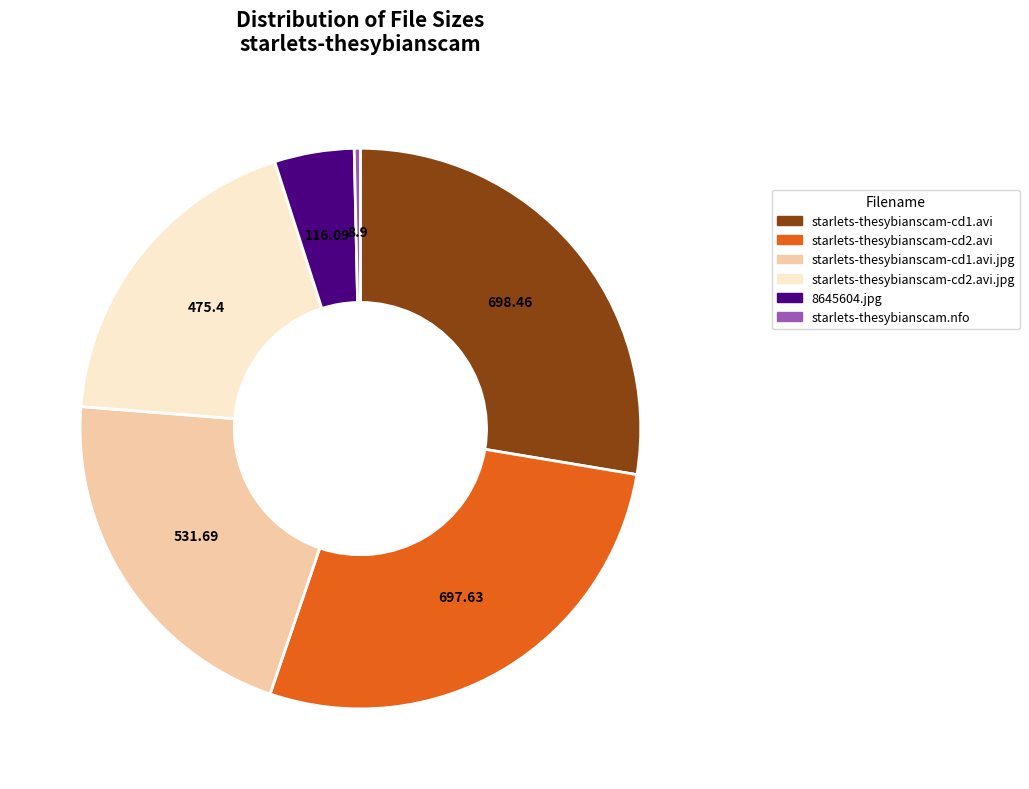

Is there a majority slice in this chart?

No